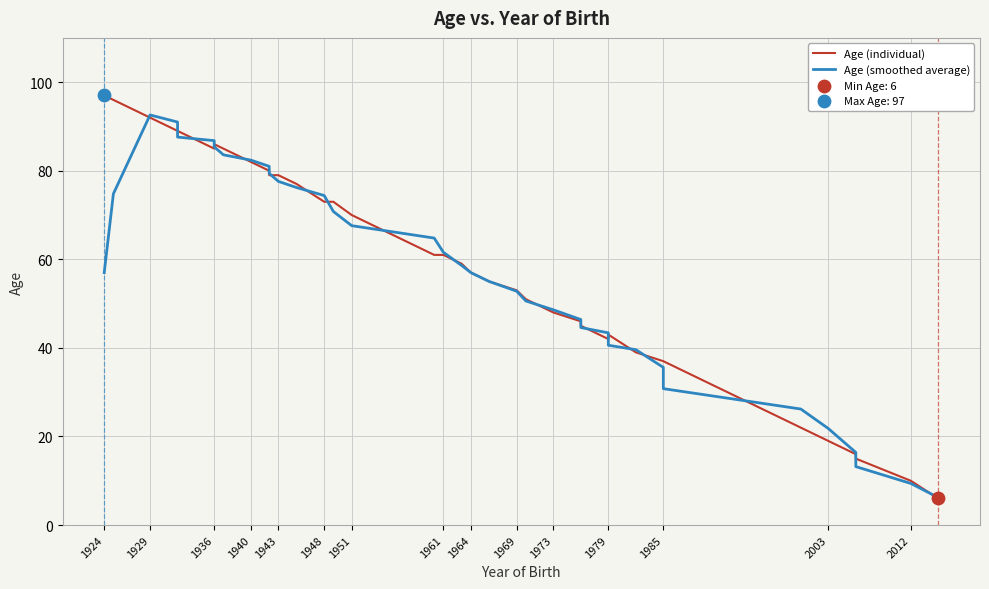

Is the value of Age (smoothed average) at 1964 greater than the value of Age (individual) at 1940?

No